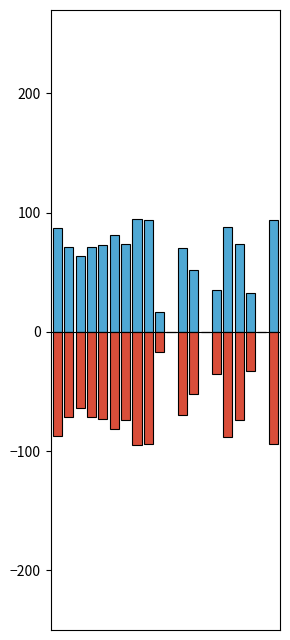

Does the chart contain any negative values?

Yes